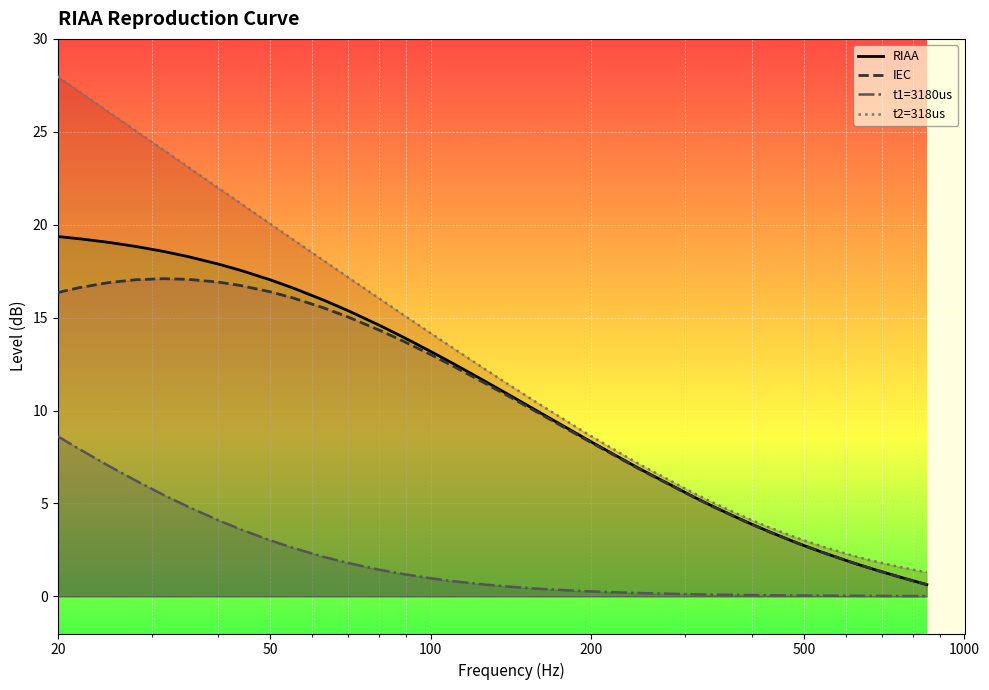

What is the average value of the t2=318us series?

11.8